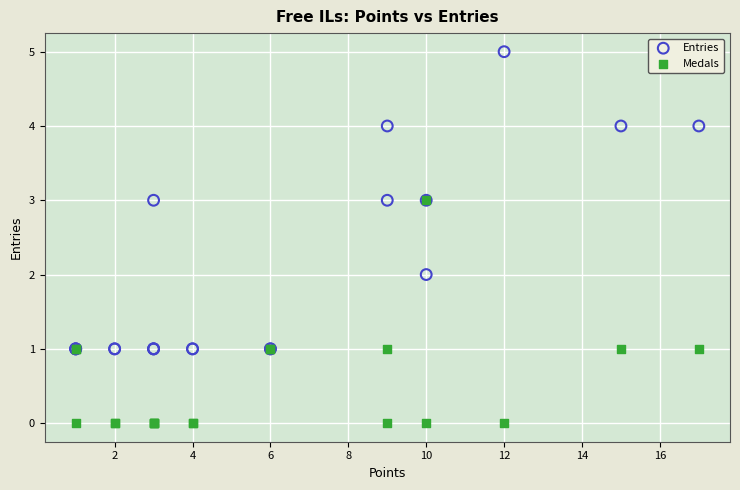

What are all the series names shown in the legend?

Entries, Medals